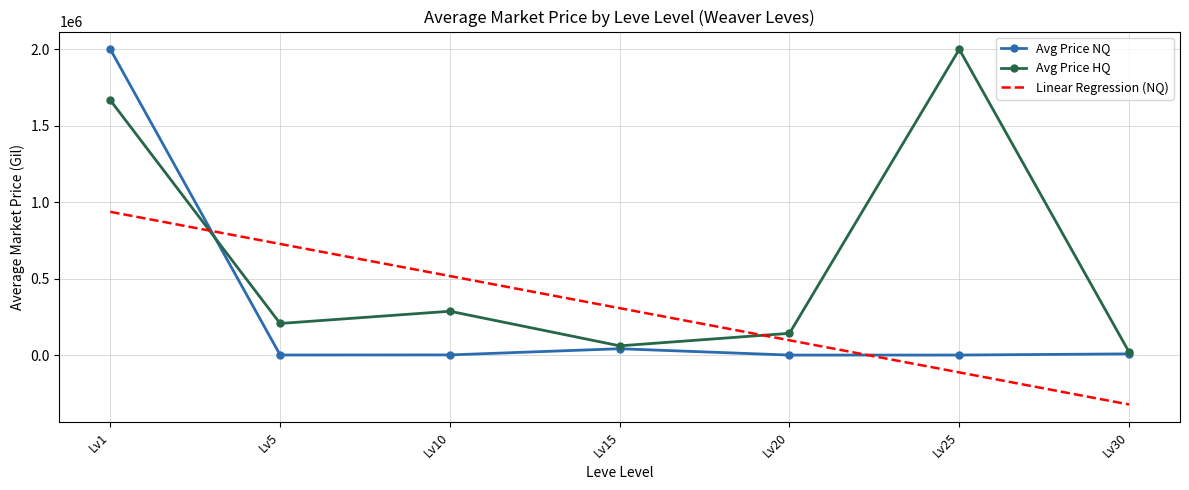

Which series has the largest total across all categories?

Avg Price HQ